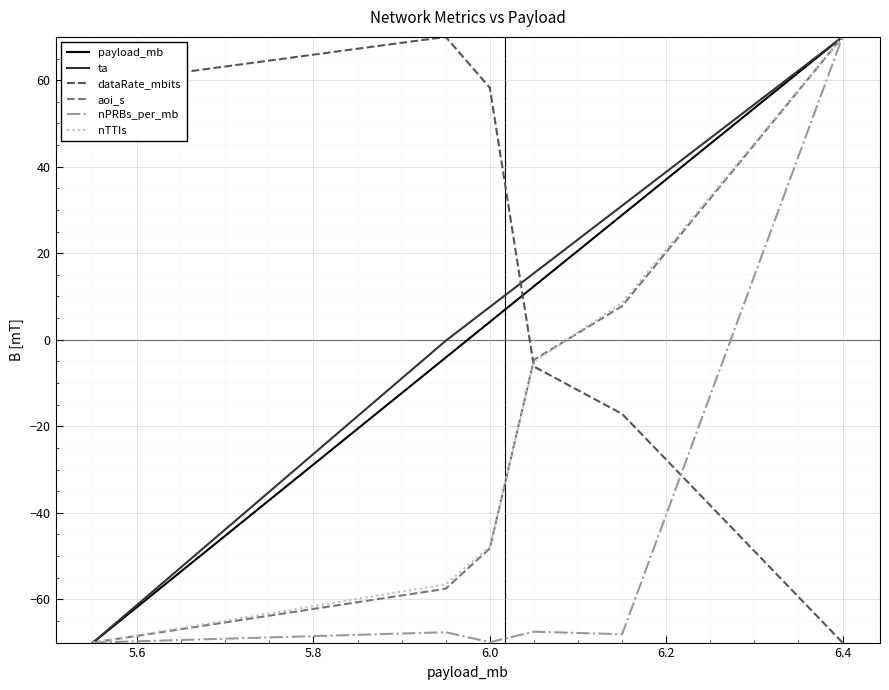

What is the minimum value for nPRBs_per_mb?

-70.0